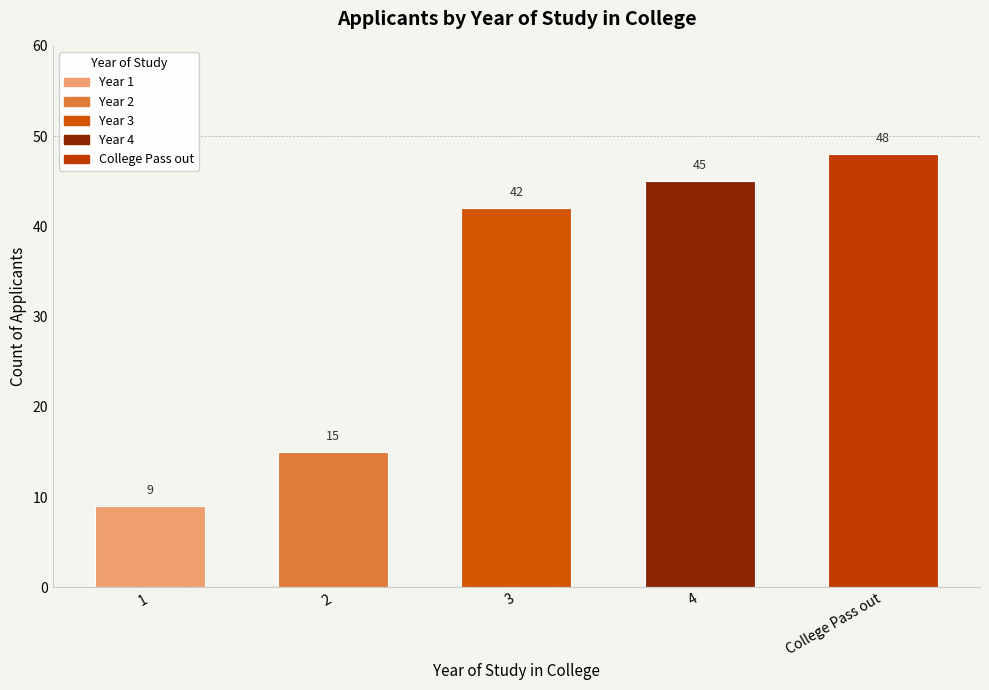

List the labels in order of value, largest first.

College Pass out, 4, 3, 2, 1